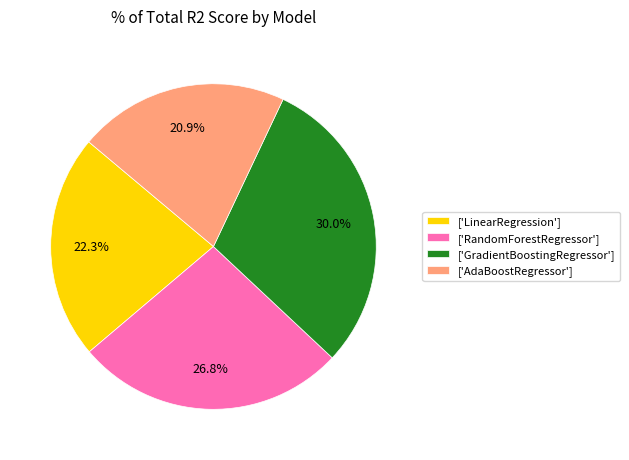

Between ['RandomForestRegressor'] and ['LinearRegression'], which is larger?

['RandomForestRegressor']